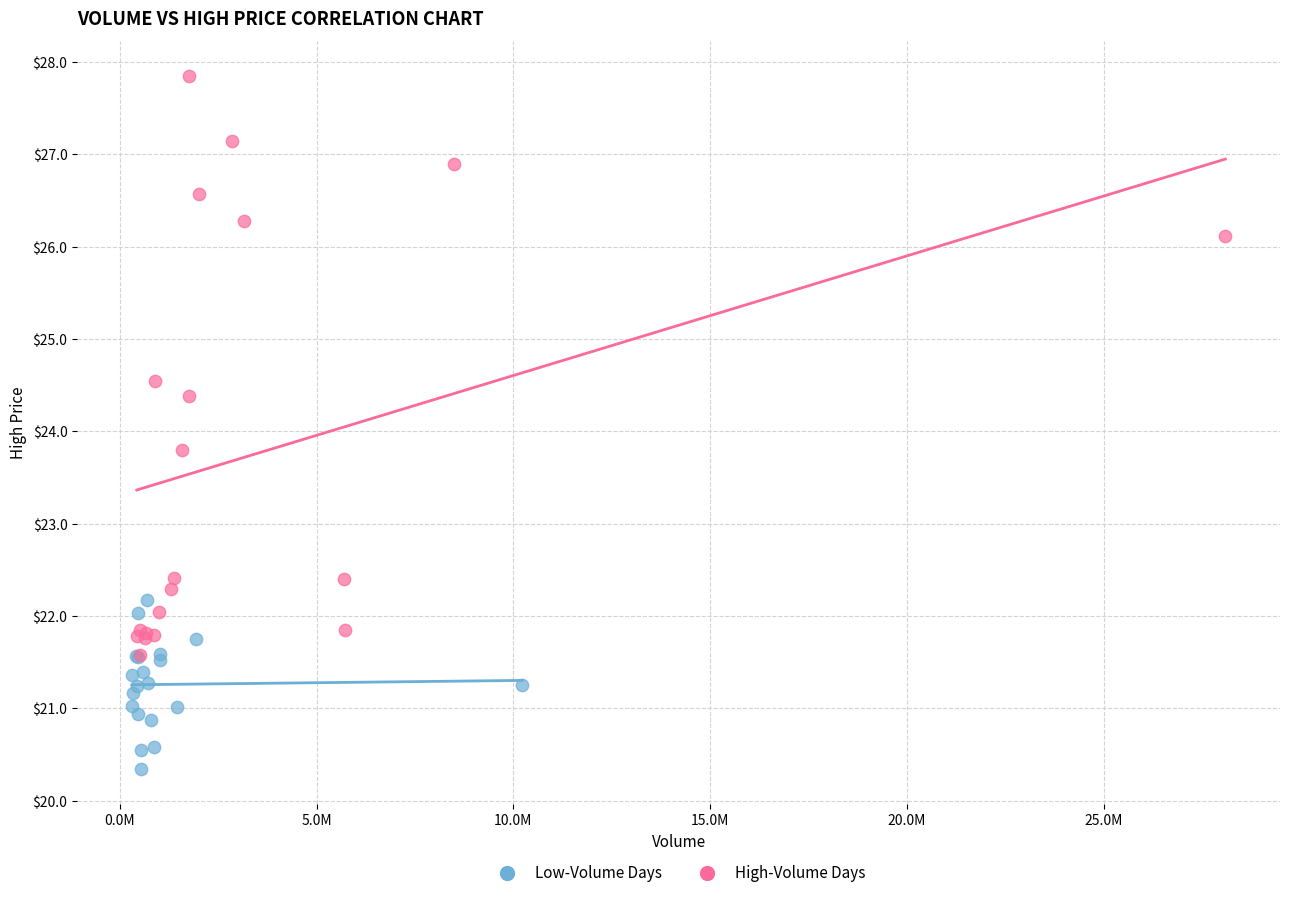

Which series contains the lowest Y value?

Low-Volume Days